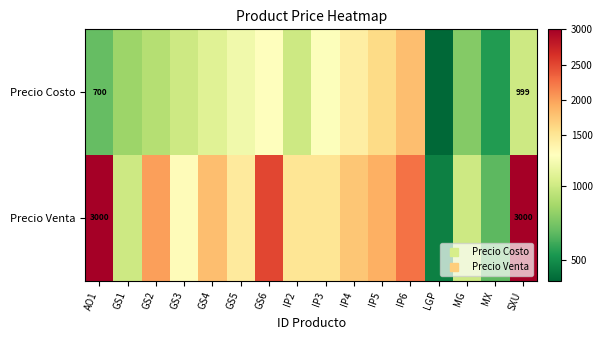

How many data points does each series have?

16